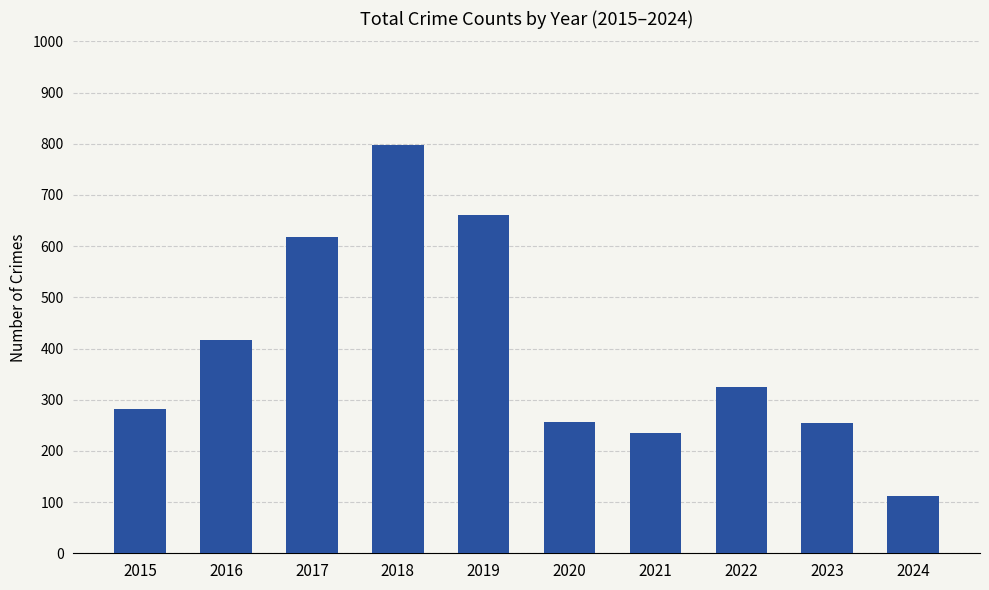

How many bars are there in total?

10